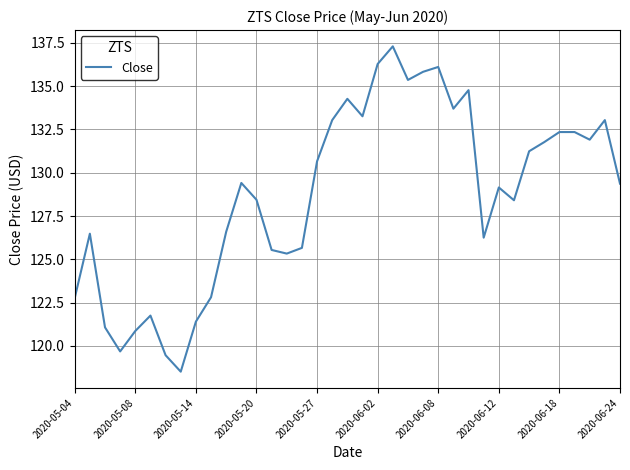

What is the maximum value shown in the chart?

137.3